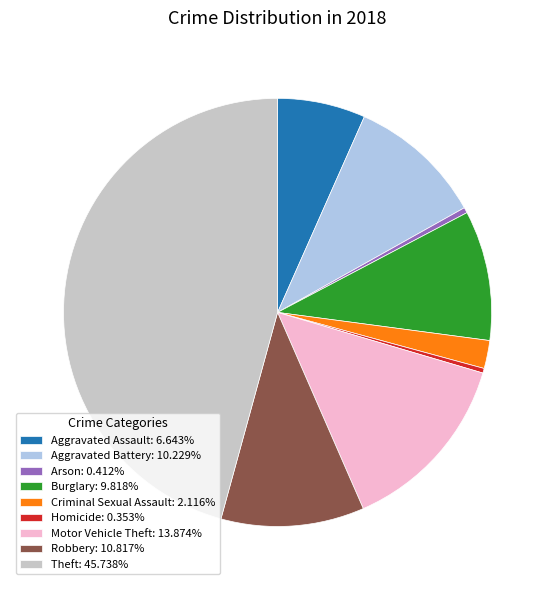

Do Aggravated Battery: 10.229% and Arson: 0.412% together represent more than half of the pie?

No